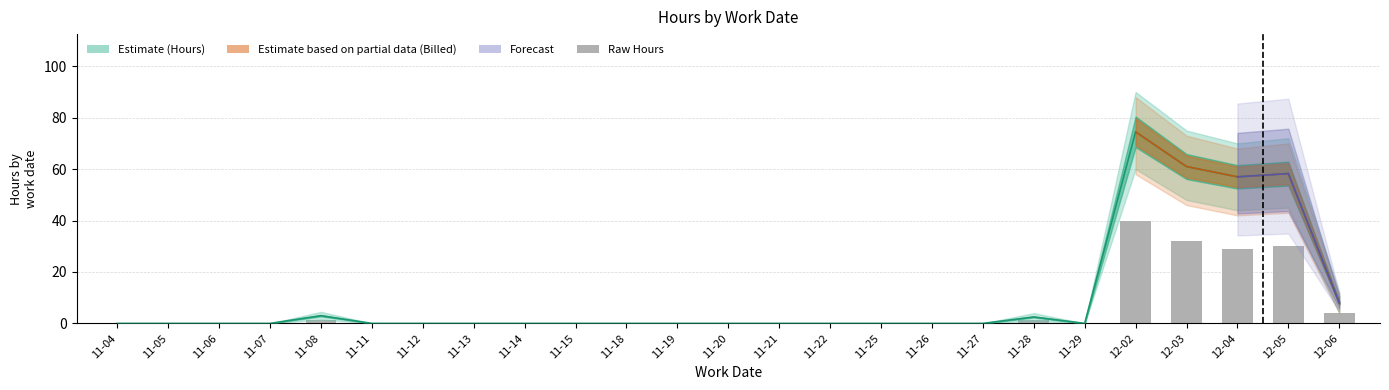

What is the difference between the Hours values at 11-12 and 12-06?

8.0